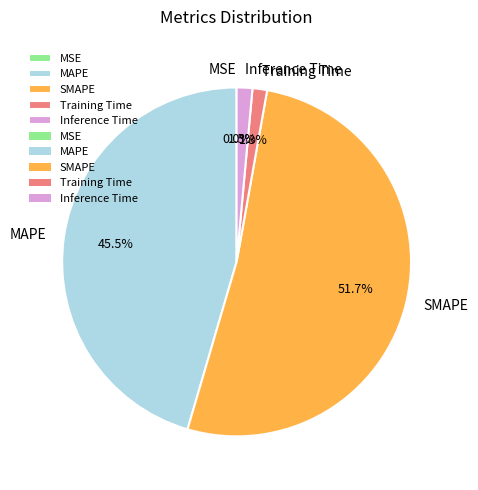

Which has a higher value, Inference Time or SMAPE?

SMAPE